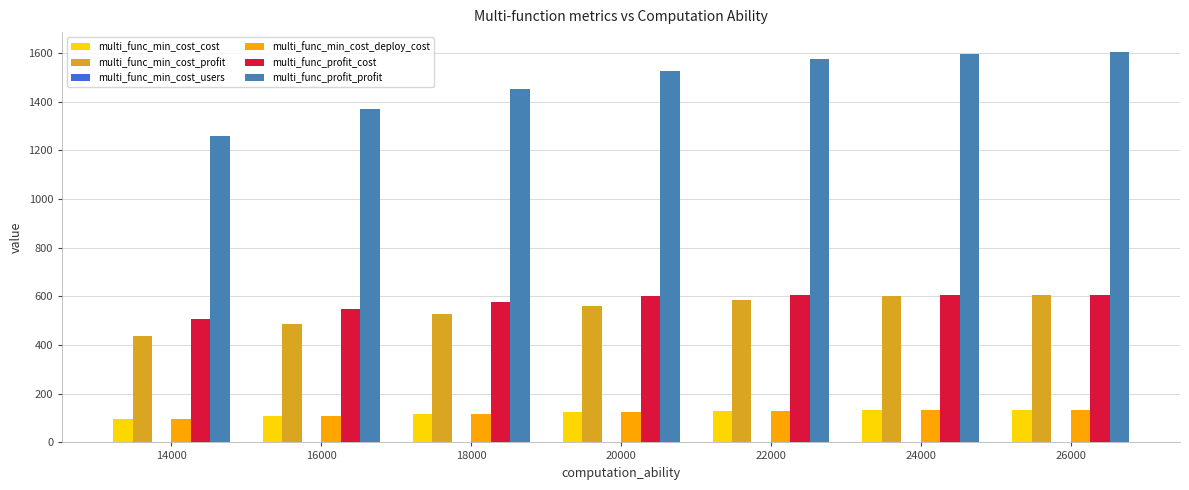

What is the total value across all series at 18000?

2788.2